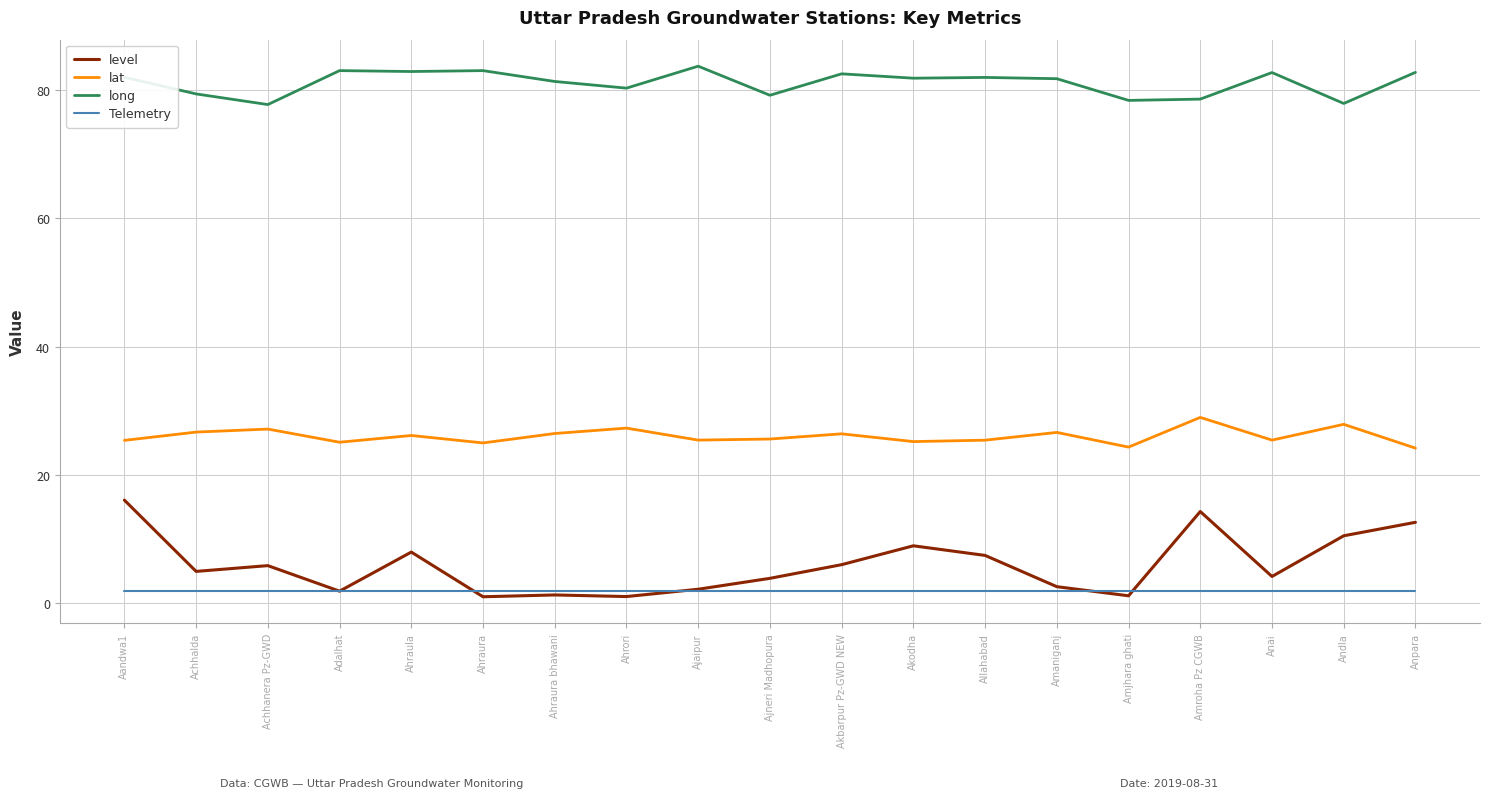

What is the difference between the maximum and second lowest values in the level series?

15.0